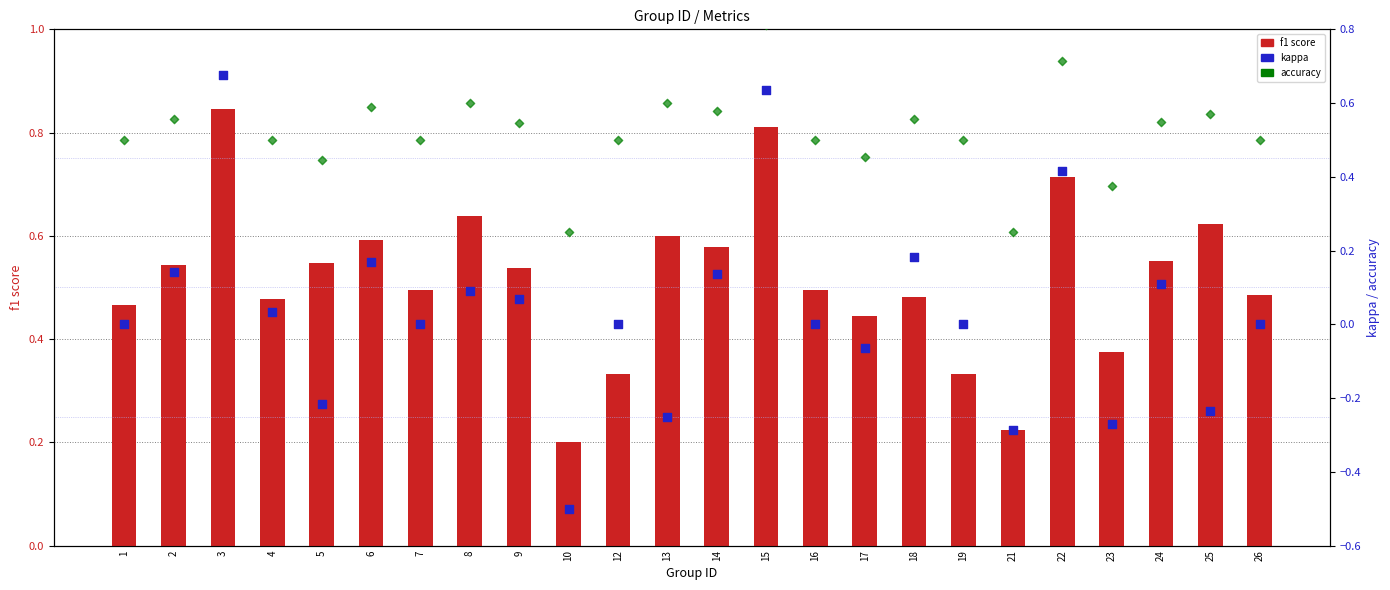

What is the total value across all series at 12?

0.8